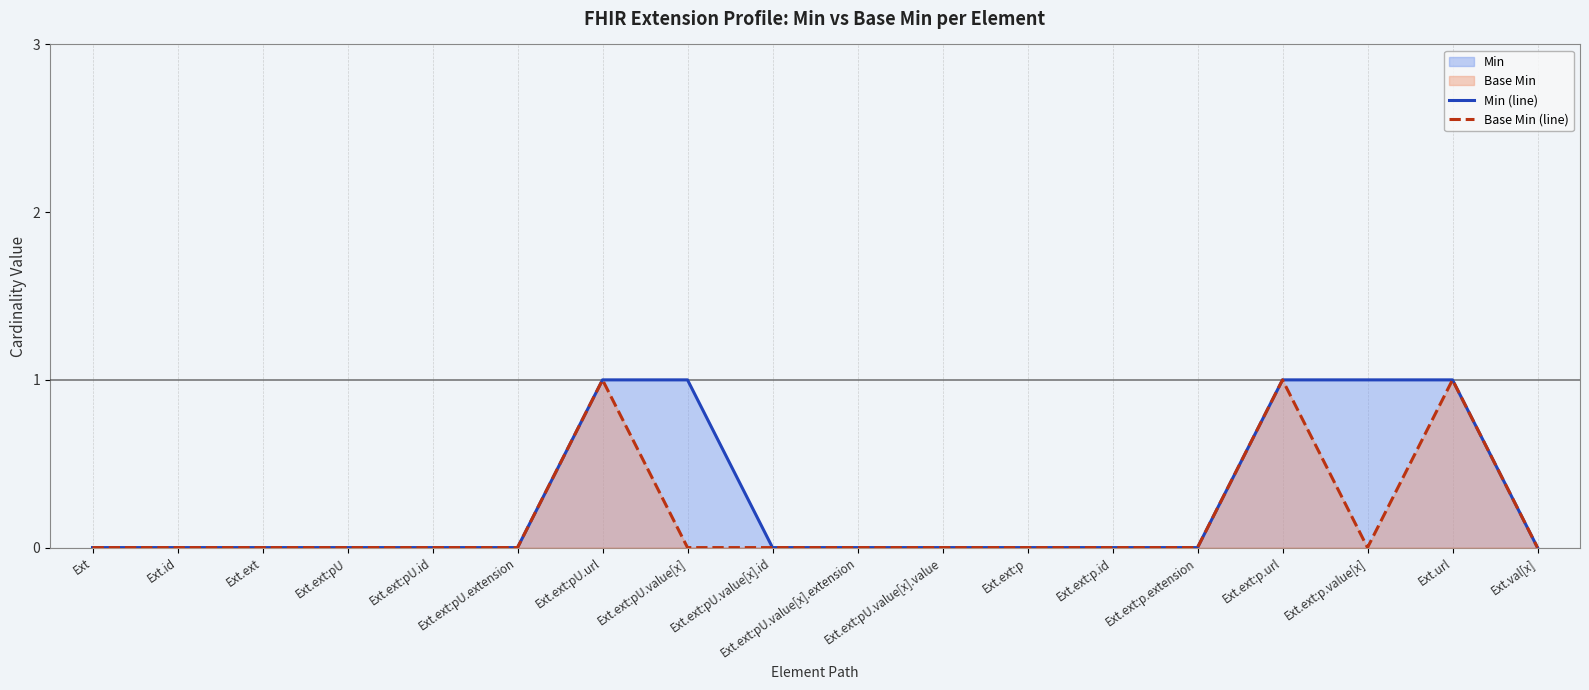

Reading right to left, transcribe all the data shown in this chart.

Min (line): 0	1	1	1	0	0	0	0	0	0	1	1	0	0	0	0	0	0
Base Min (line): 0	1	0	1	0	0	0	0	0	0	0	1	0	0	0	0	0	0